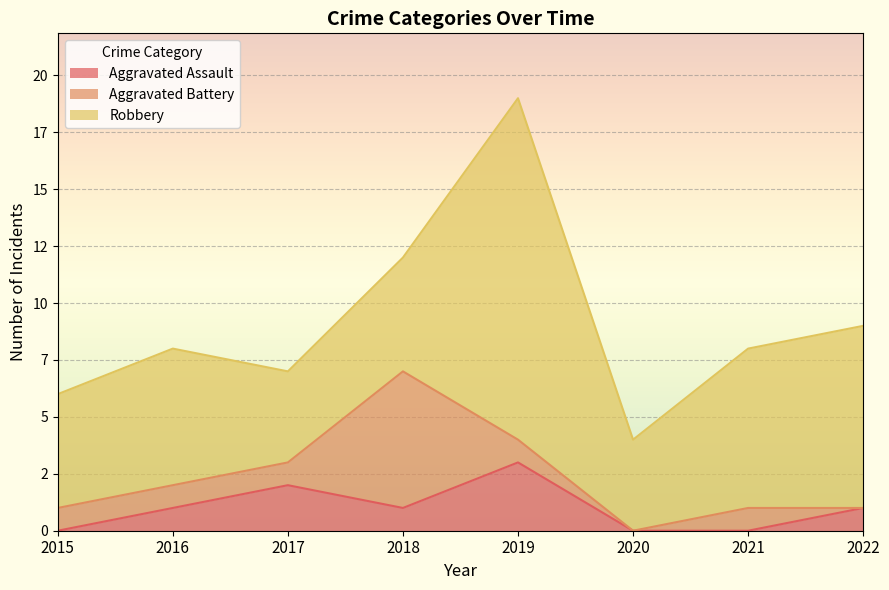

Where is Aggravated Assault nearest to the value 1?

2016